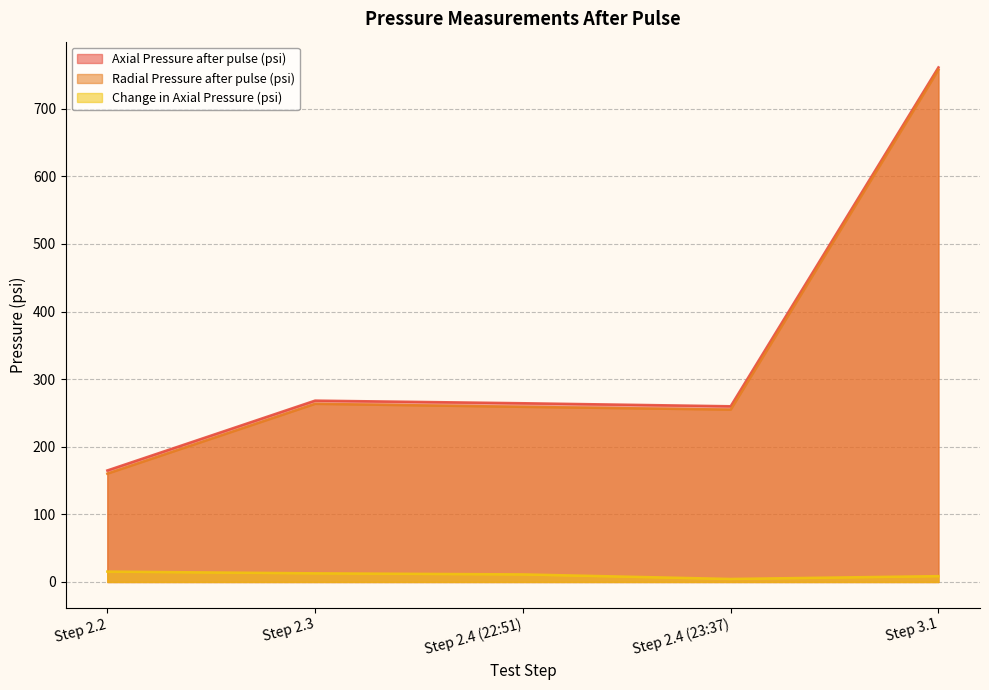

What is the label of the 2nd point from the right?

Step 2.4 (23:37)